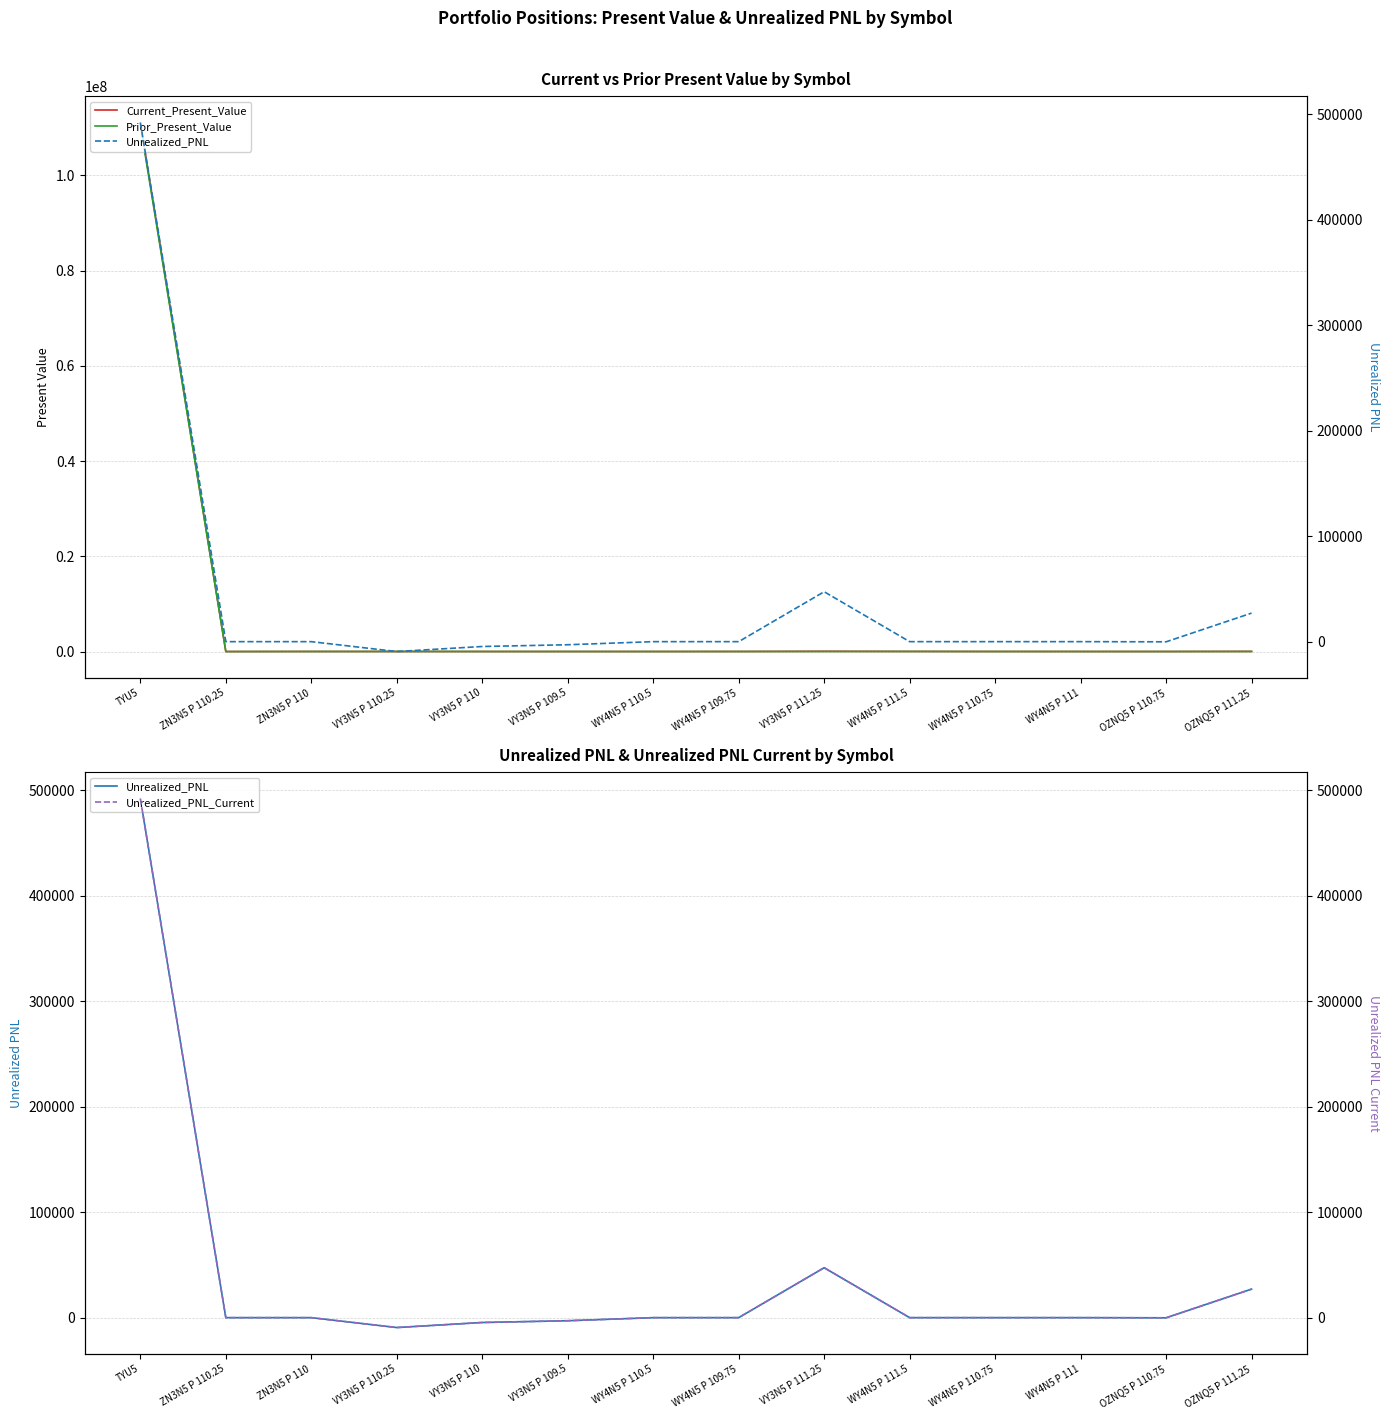

Reading right to left, transcribe all the data shown in this chart.

Current_Present_Value: 29358.5	78.0	2200.0	3900.0	15300.0	48437.5	4687.5	218.8	200.0	100.0	2343.8	6250.0	-6250.0	111117187.5
Prior_Present_Value: 2300.0	227.0	2200.0	3900.0	15300.0	1100.0	4687.5	218.8	3125.0	4687.5	11718.8	6250.0	-6250.0	110625000.0
Unrealized_PNL: 27058.5	-149.0	0.0	0.0	0.0	47337.5	0.0	0.0	-2925.0	-4587.5	-9375.0	0.0	0.0	492187.5
Unrealized_PNL_Current: 27058.5	-149.0	0.0	0.0	0.0	47337.5	0.0	0.0	-2925.0	-4587.5	-9375.0	0.0	0.0	492187.5